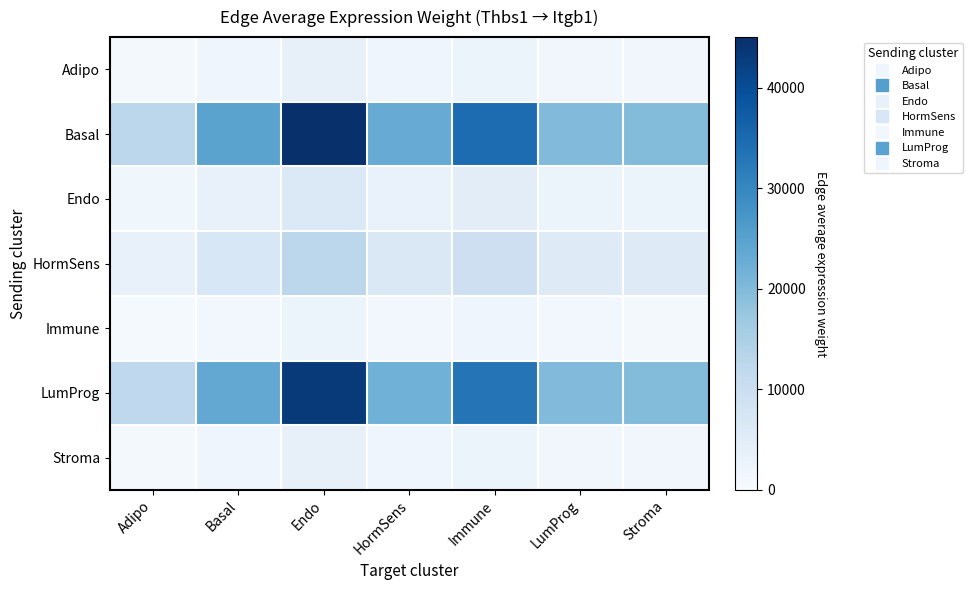

Rank the series by their maximum value, from highest to lowest.

Basal, LumProg, HormSens, Endo, Adipo, Stroma, Immune